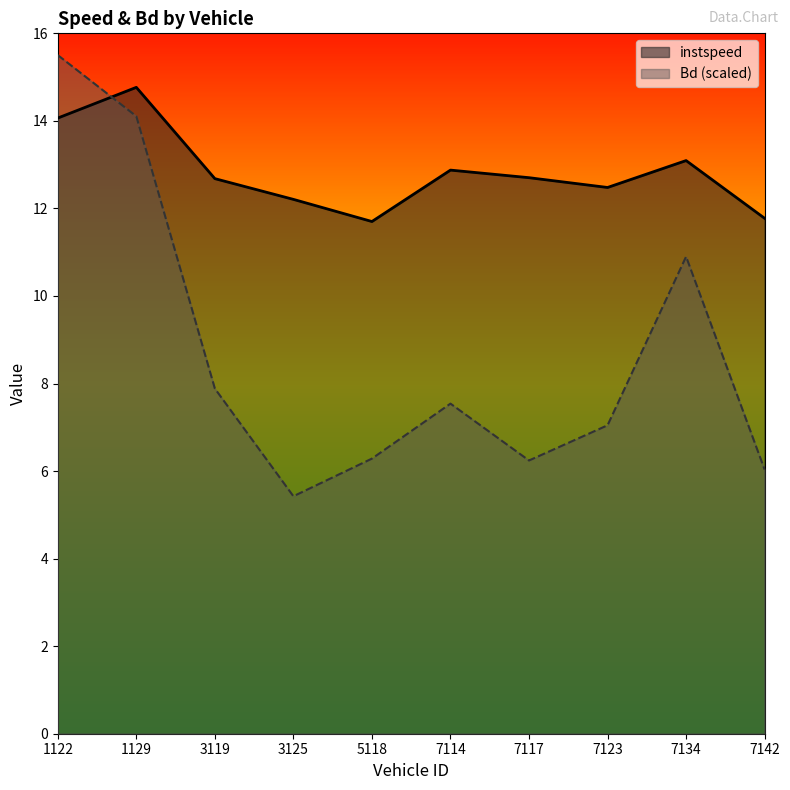

What is the difference between the Bd values at 7134 and 7114?

3.4